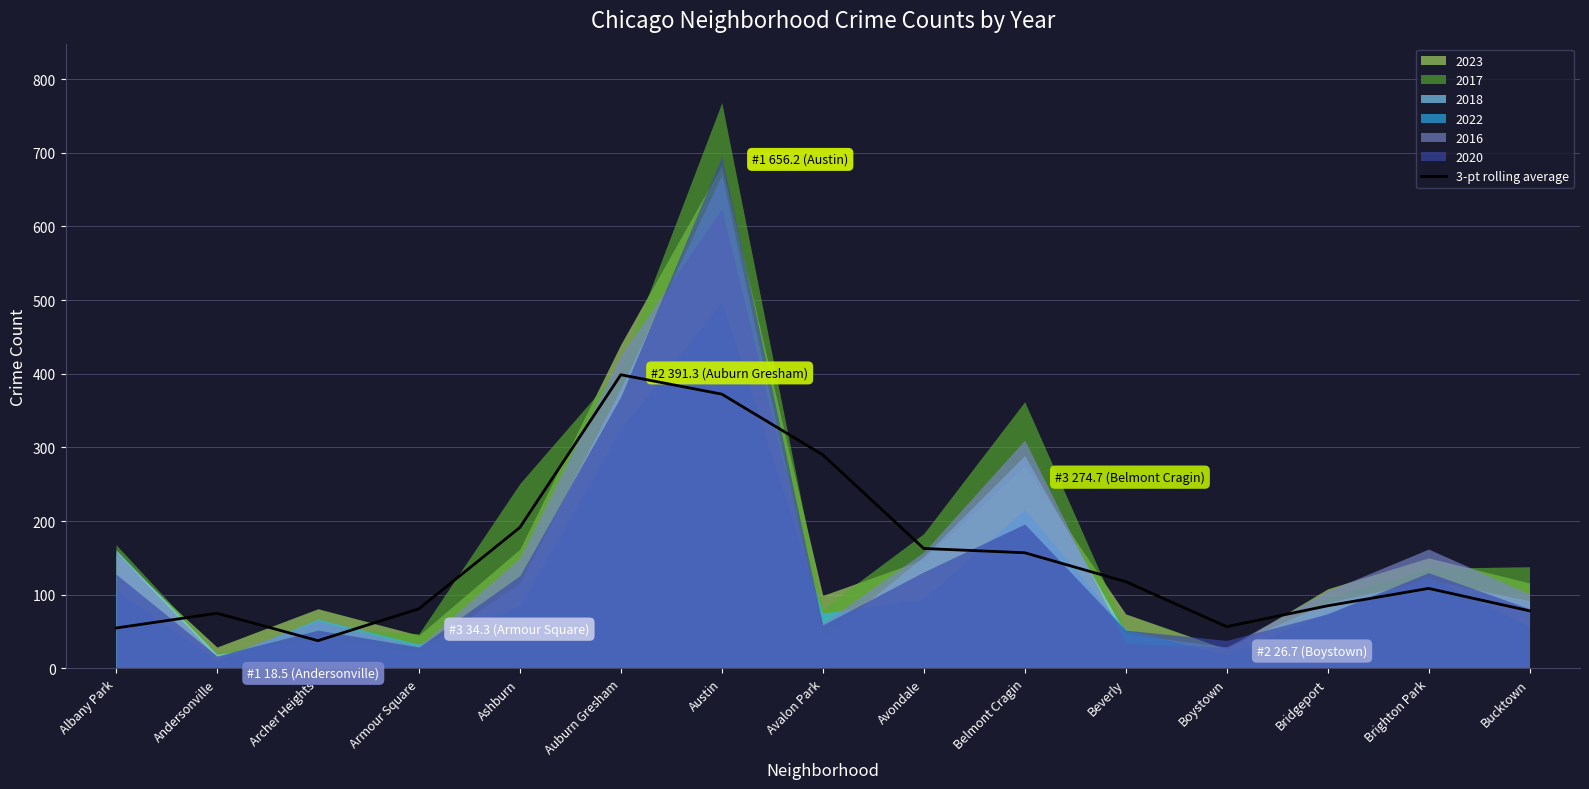

The value at Beverly is 117.8. True or false?

True